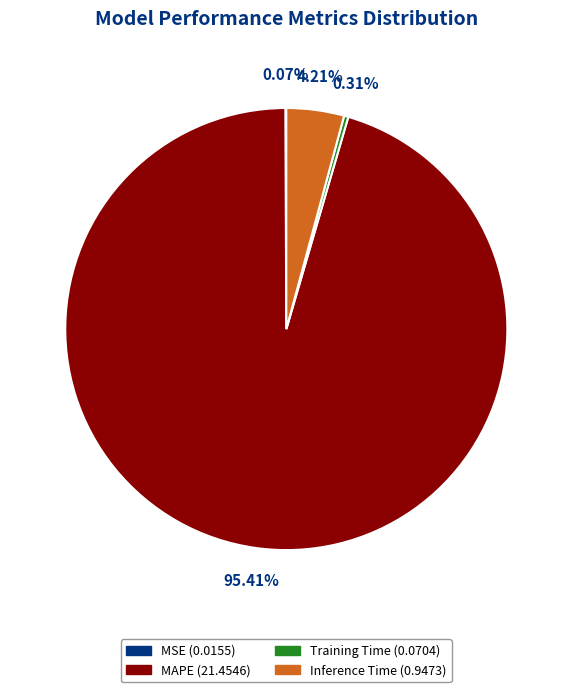

To the nearest percent, what is the difference between the largest and smallest slice percentages?

95%